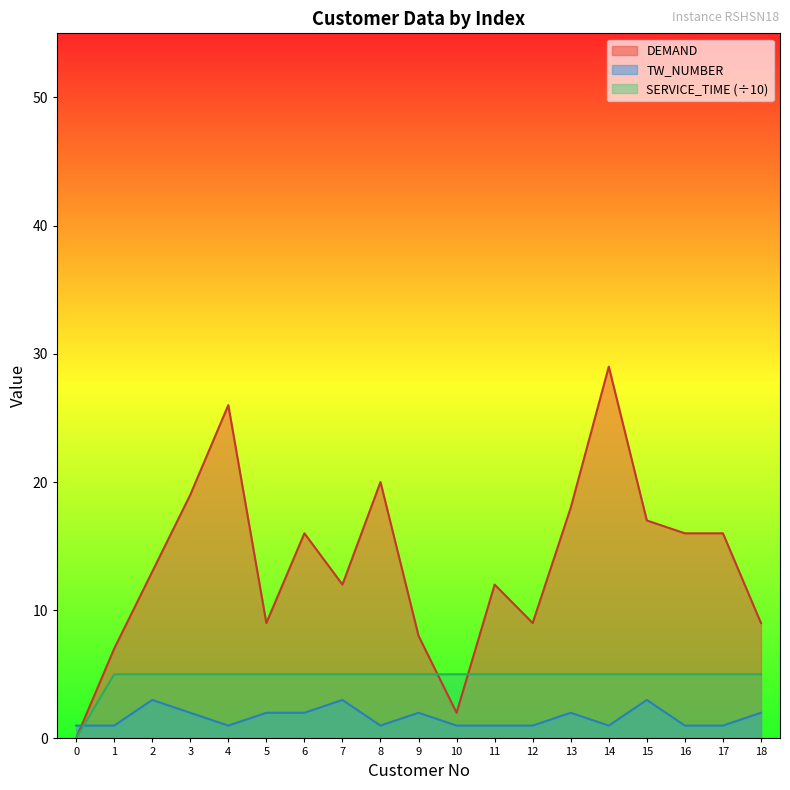

How many distinct data groups are displayed?

3